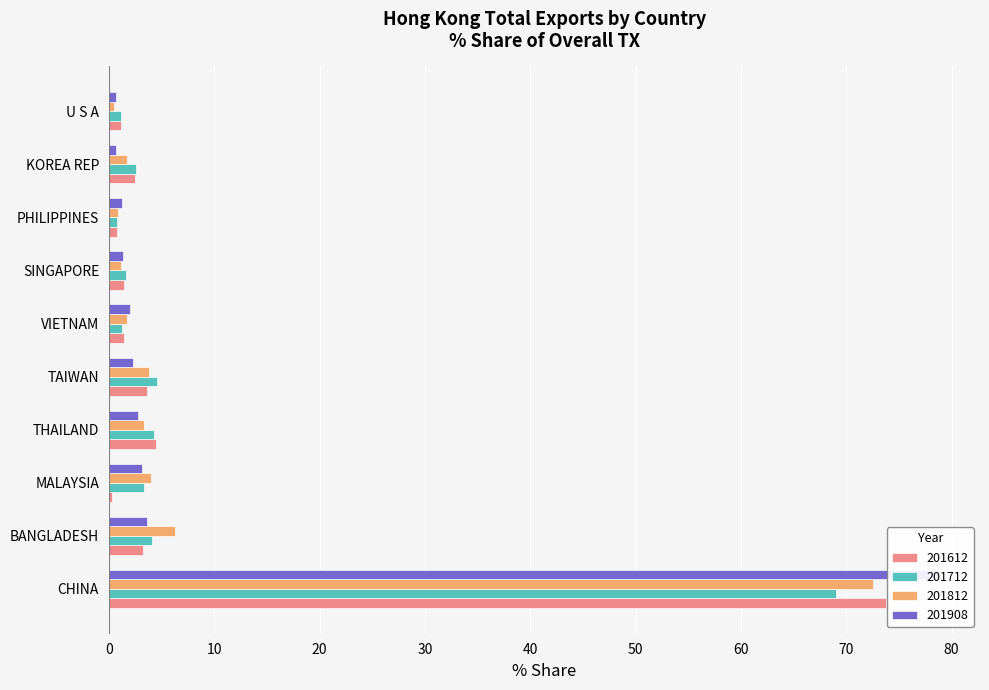

What is the difference between the maximum and second lowest values in the 201908 series?

78.1